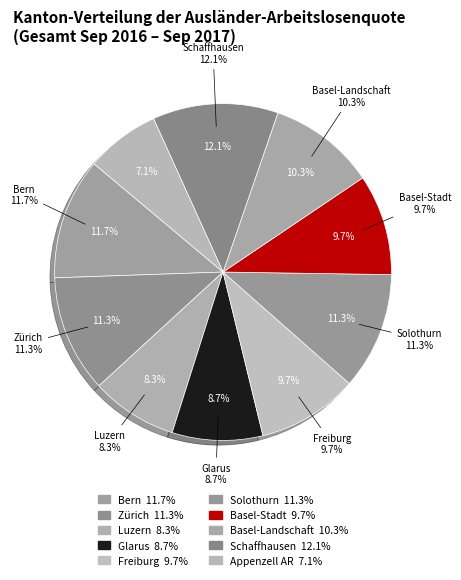

Is there any slice that represents more than half of the pie?

No